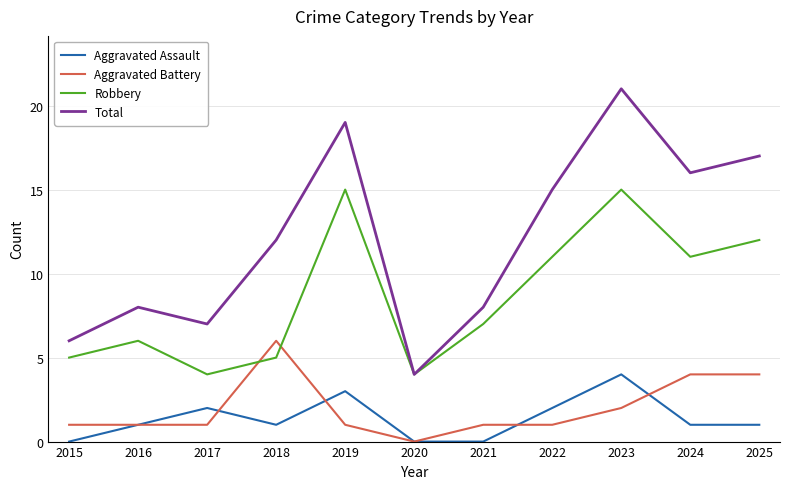

The Aggravated Assault series shows 3 at 2022. True or false?

False